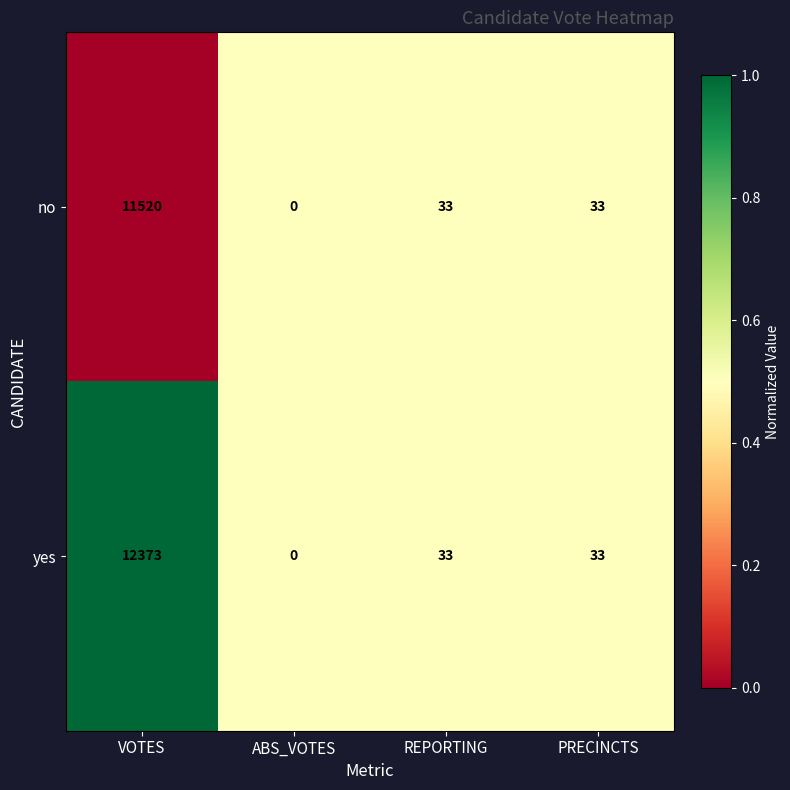

Which series changed the most between VOTES and ABS_VOTES?

yes